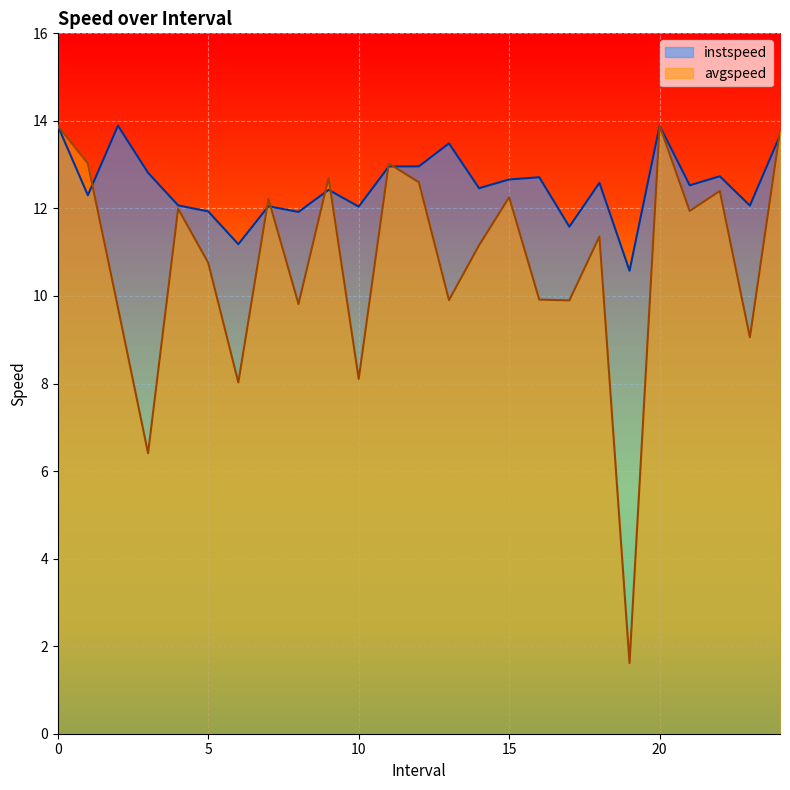

Where is instspeed nearest to the value 12?

10.0